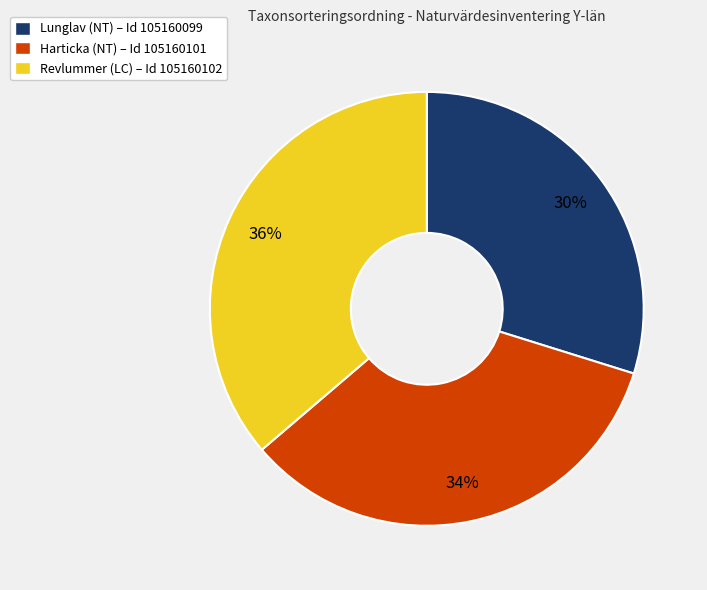

Is there any slice that represents more than half of the pie?

No